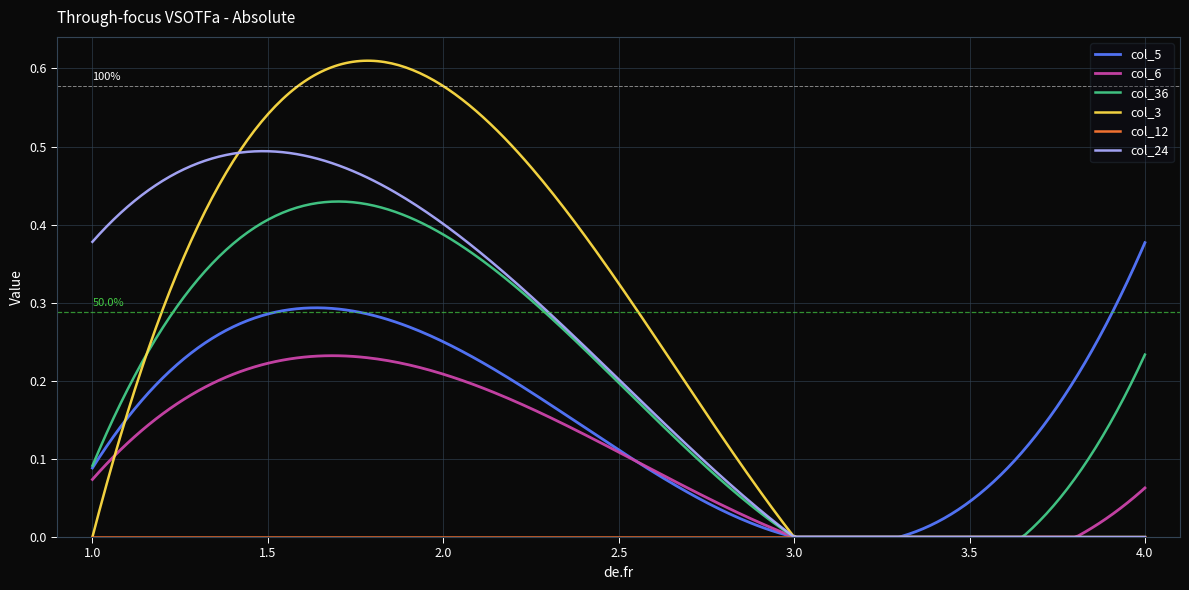

Which series has the widest spread of values?

col_3